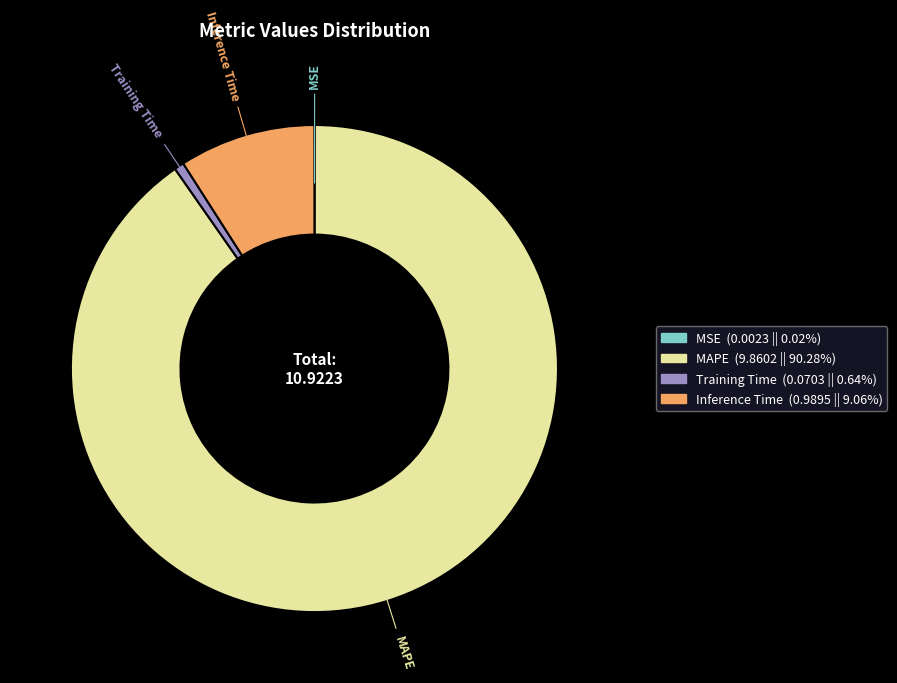

What is the largest slice in the pie chart?

MAPE